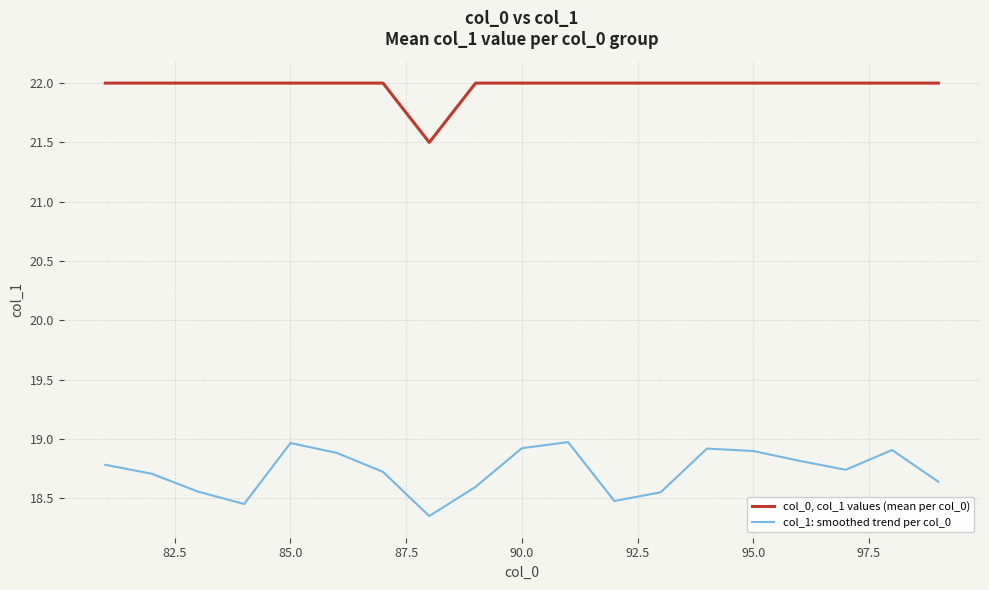

True or false: col_1: smoothed trend per col_0 and col_0, col_1 values (mean per col_0) cross at least once.

False